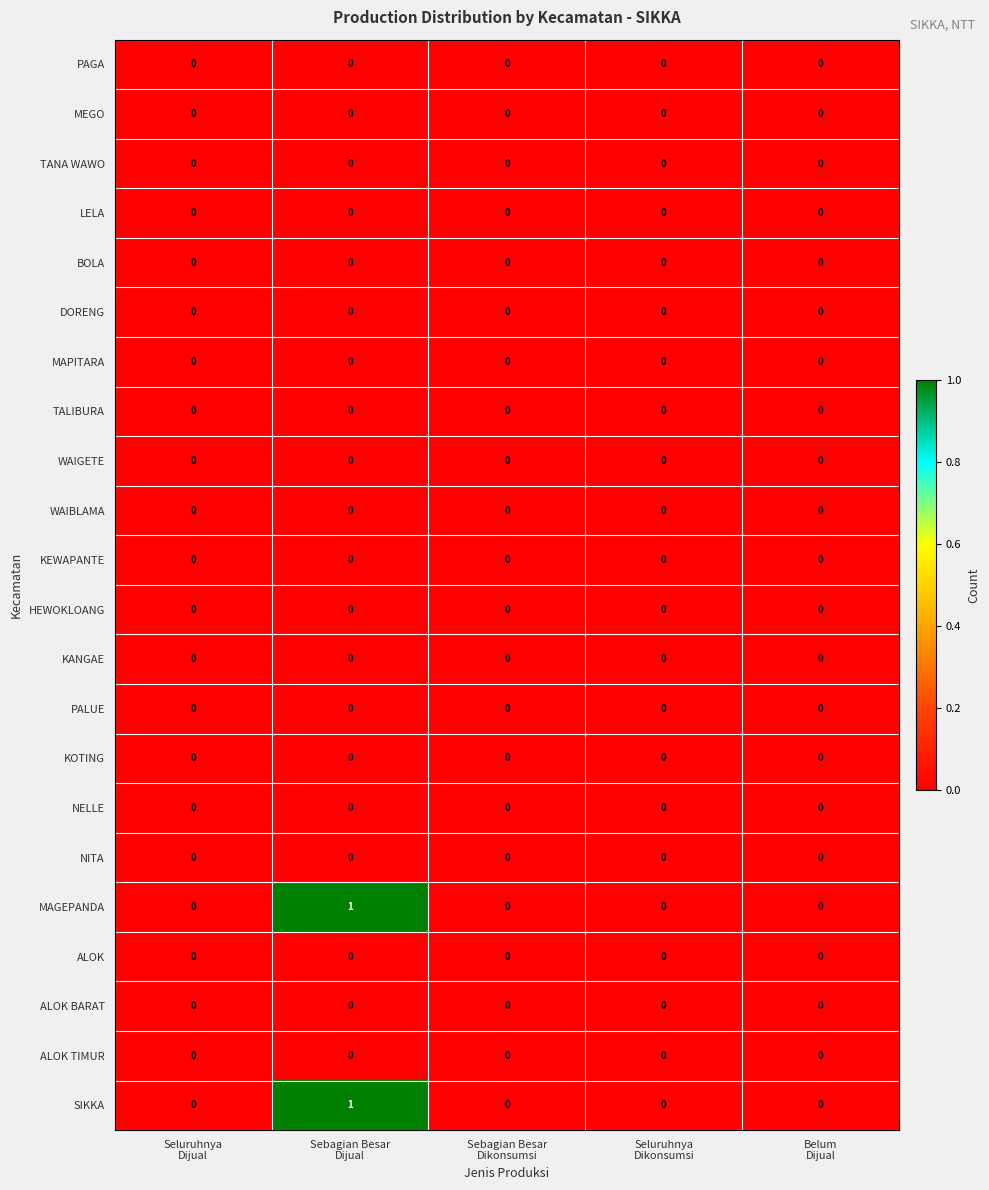

Count the SIKKA values in the range 0 to 1.

5